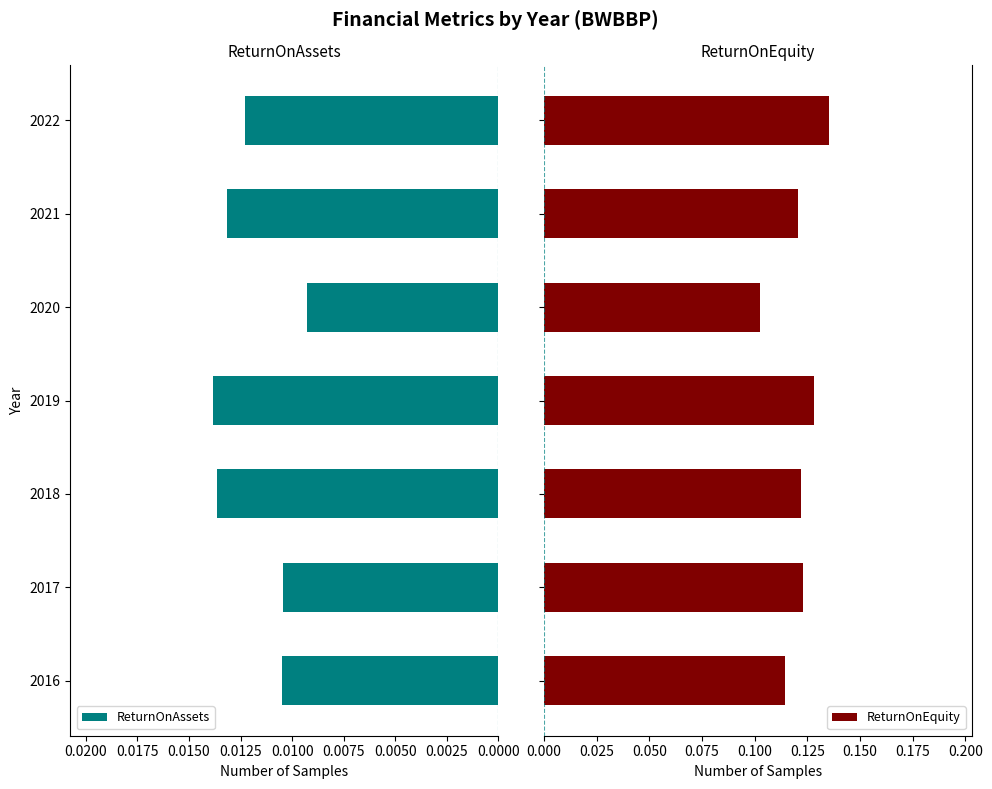

Reading left to right, list all the values displayed in this chart.

ReturnOnAssets: 0.0	0.0	0.0	0.0	0.0	0.0	0.0
ReturnOnEquity: 0.1	0.1	0.1	0.1	0.1	0.1	0.1